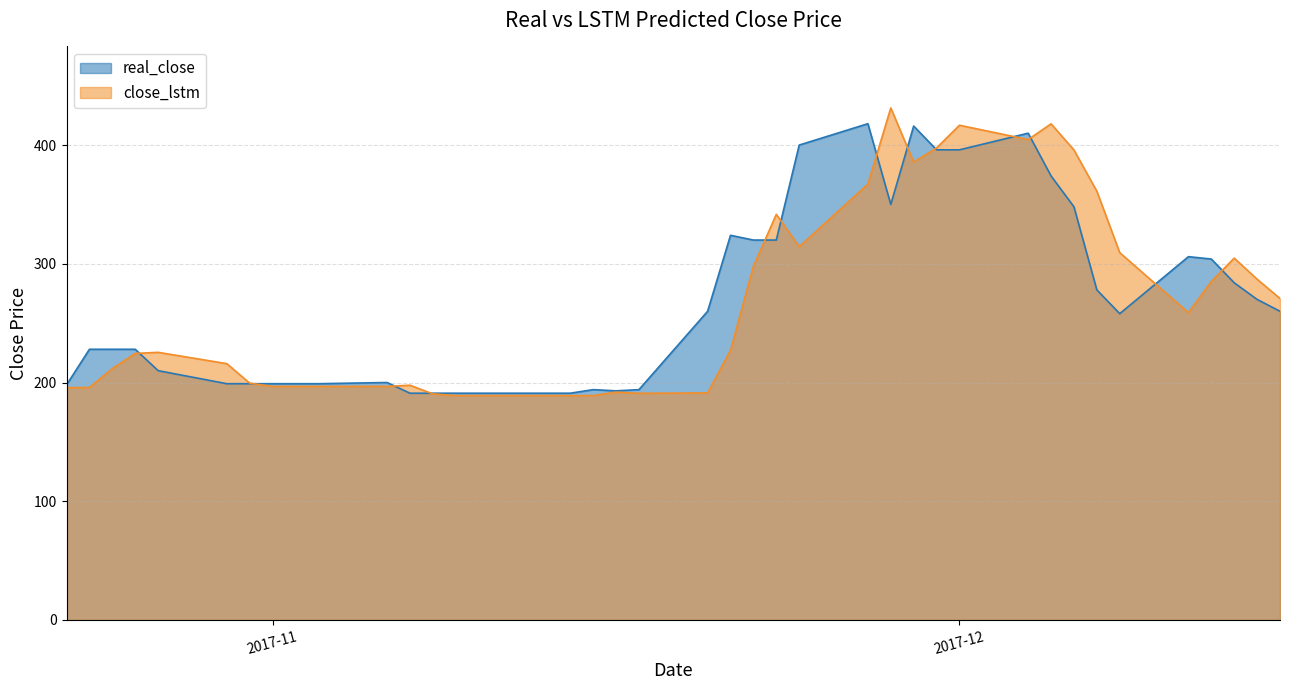

What is the spread (max minus min) of values at 2017-11-23?

21.7